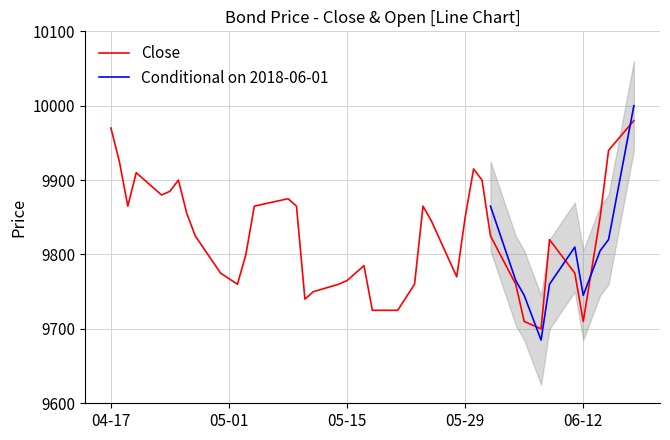

At which category does the data reach its first local peak?

2018-04-20